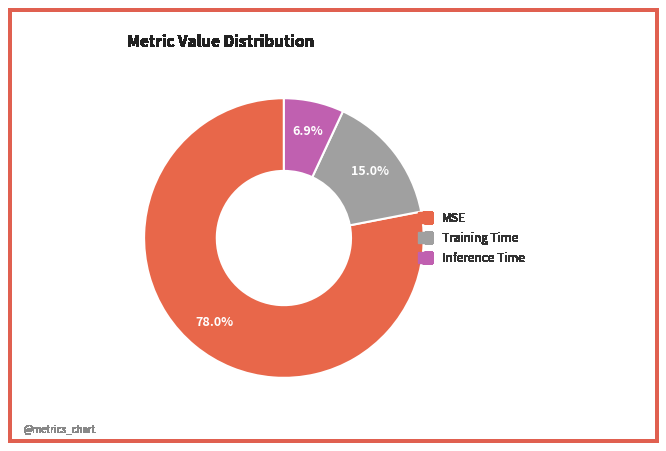

Is it true that Training Time is 30% of the pie?

False